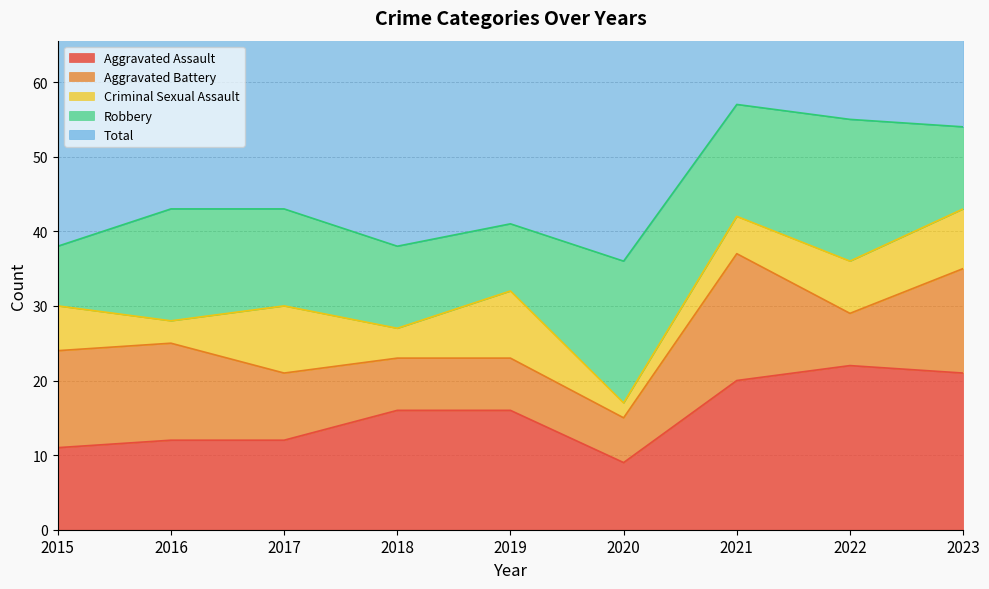

At which category does the chart reach its minimum across all series?

2020